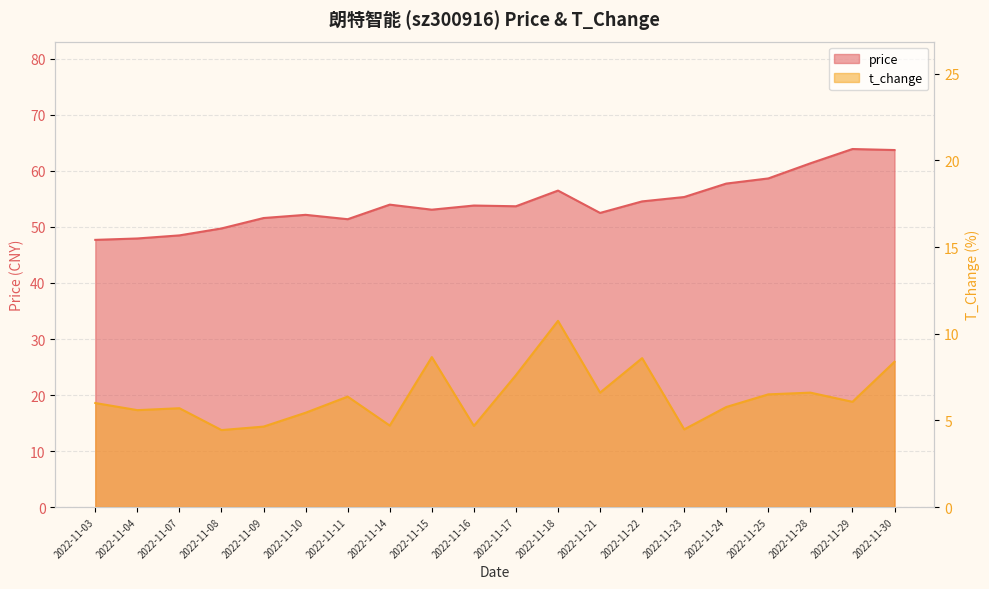

How many interior local peaks does the price series have?

5